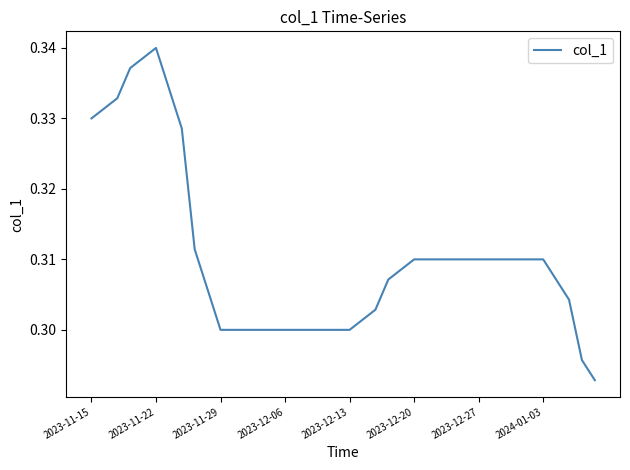

Which label corresponds to the largest value in the chart?

2023-11-22